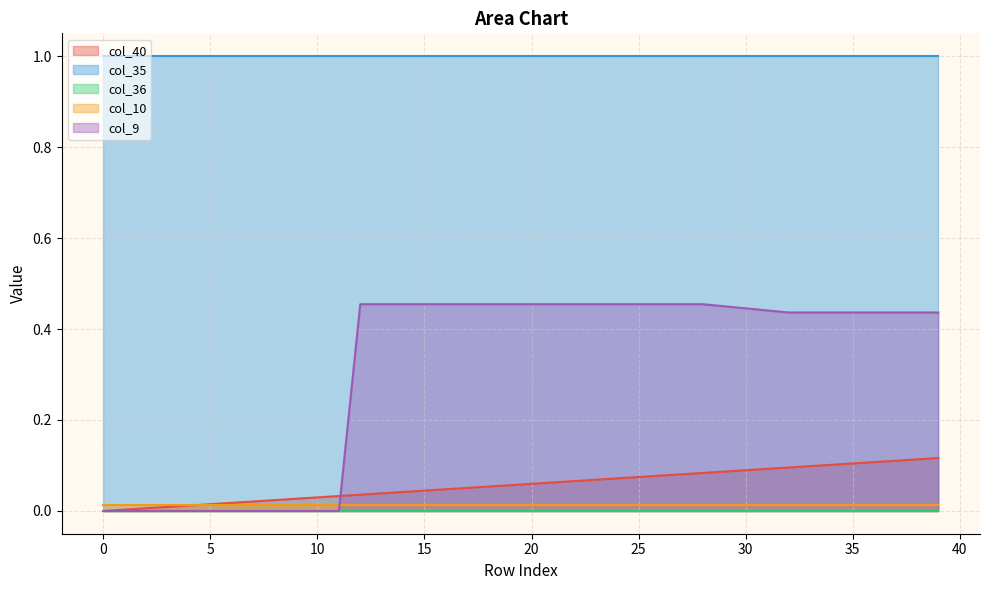

Which series has the widest spread of values?

col_9 line